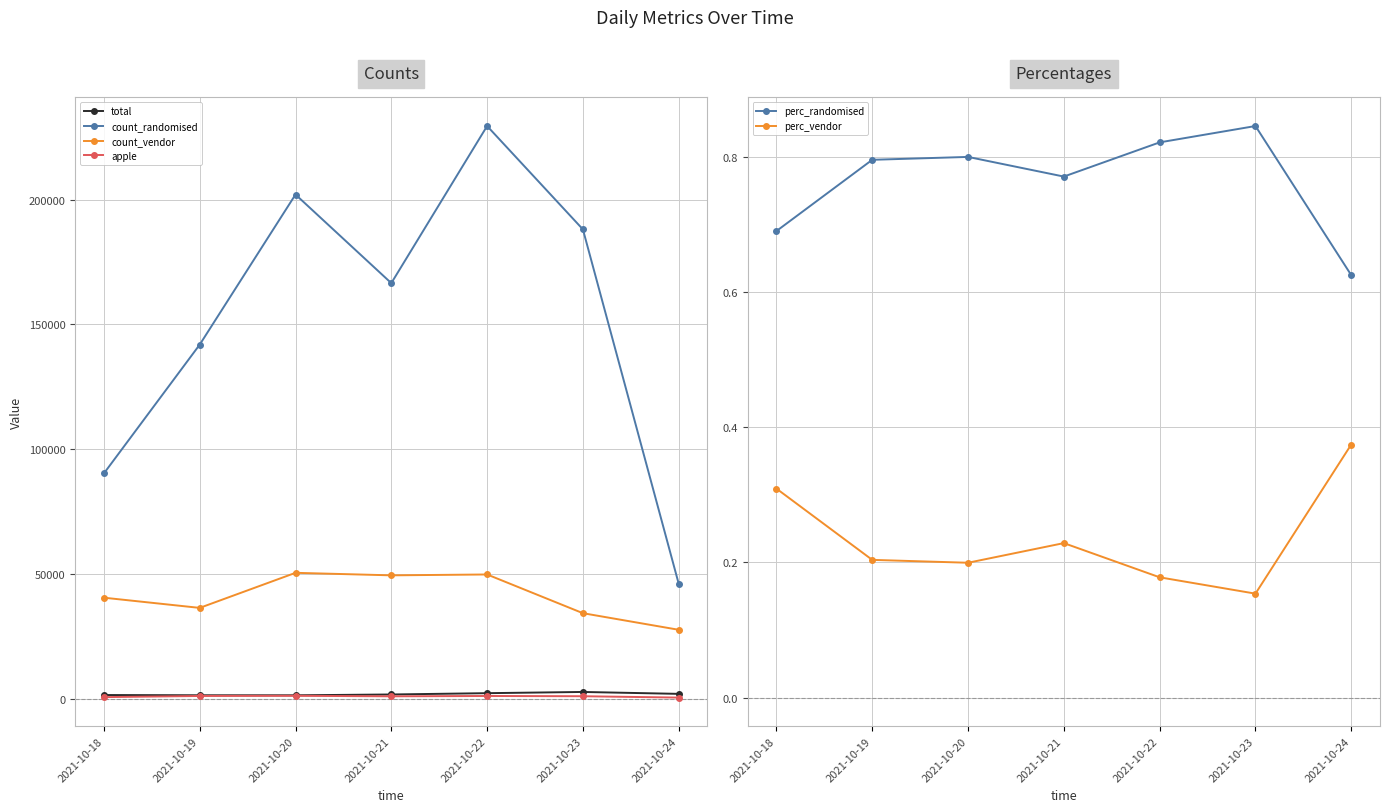

Is the value of apple at 2021-10-24 greater than the value of count_vendor at 2021-10-24?

No